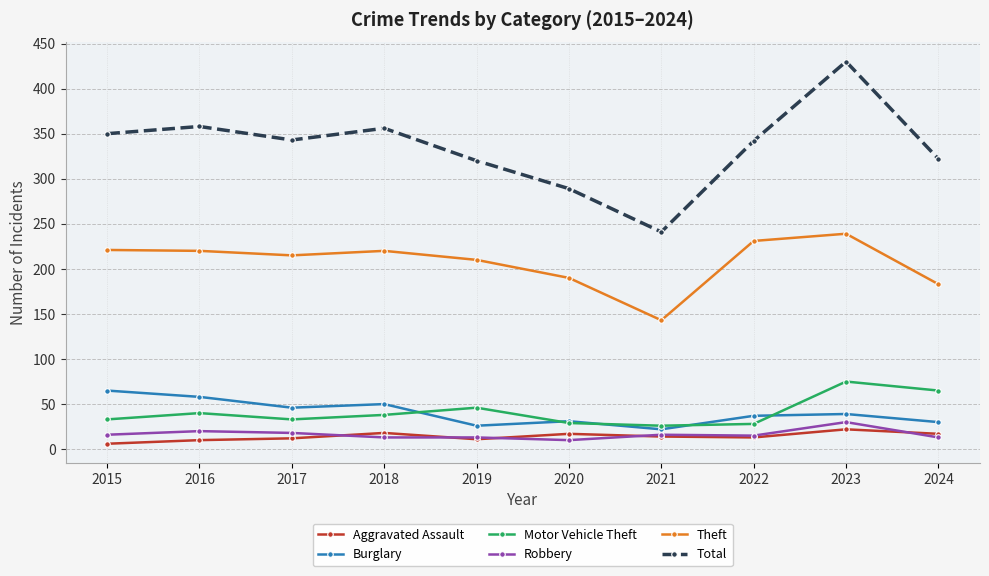

Which category has the highest value in the Total series?

2023